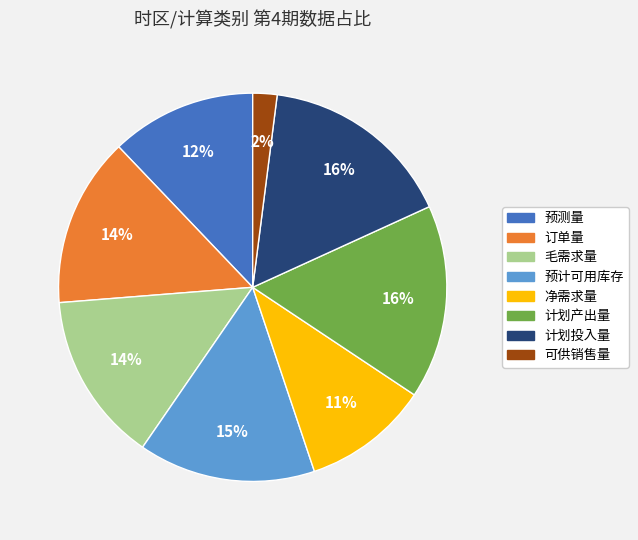

Is there a majority slice in this chart?

No